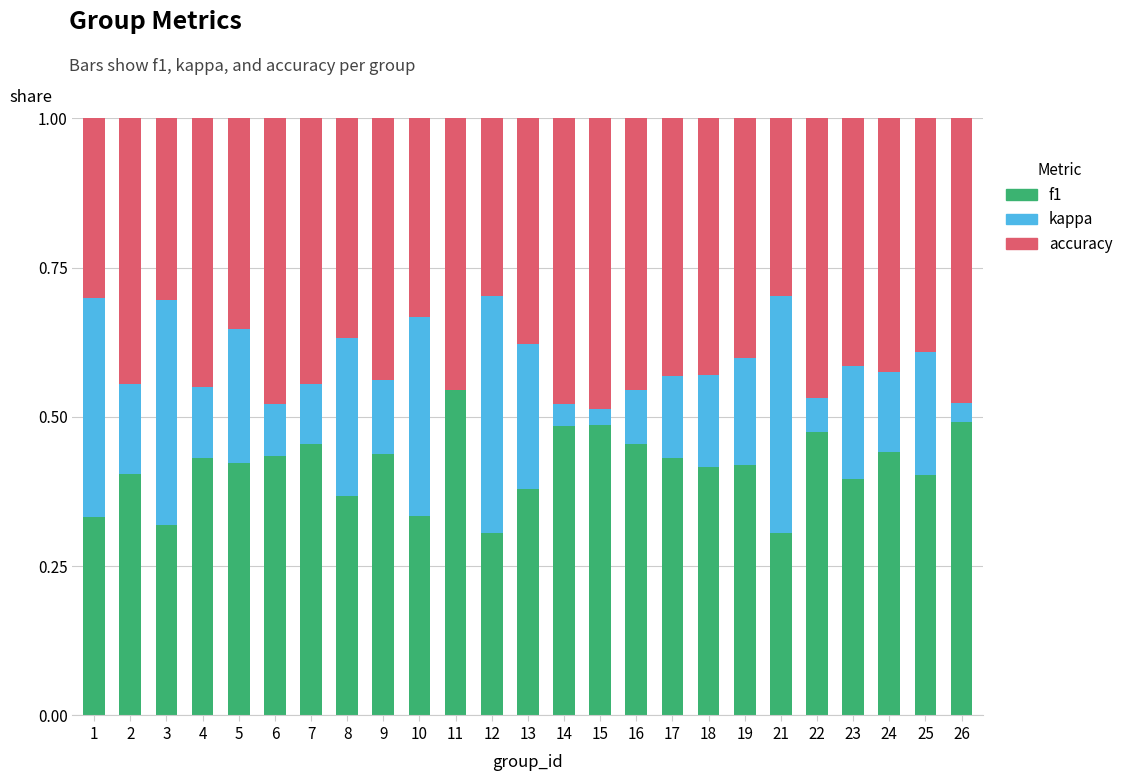

True or false: f1 has a value of 0.5 at 7.

True